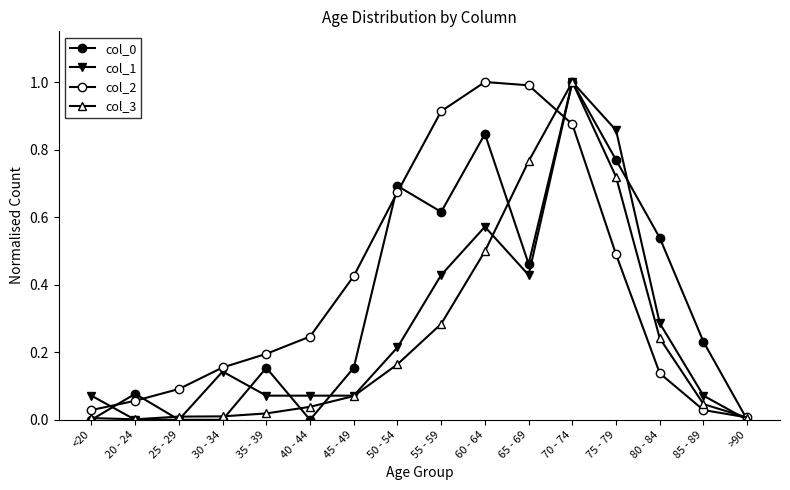

True or false: col_1 and col_0 intersect in this chart.

True